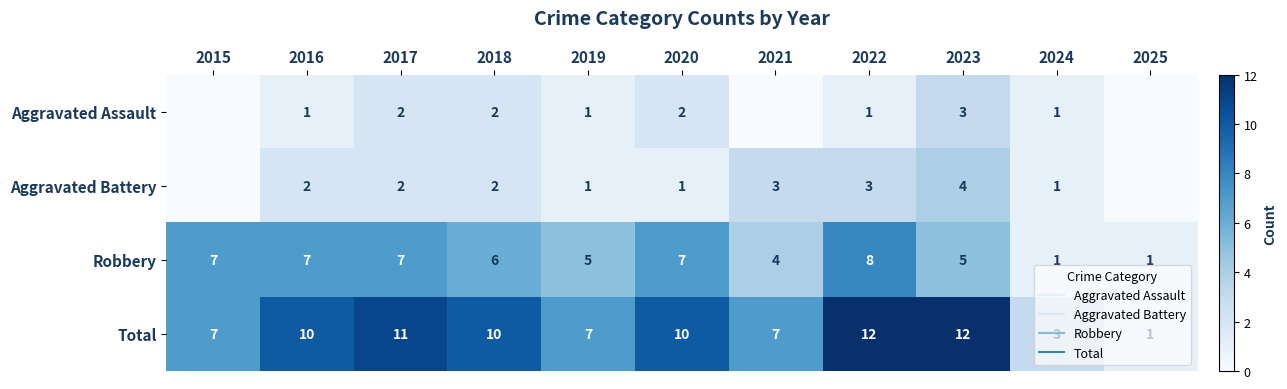

What is the difference between the highest and lowest values at 2019?

6